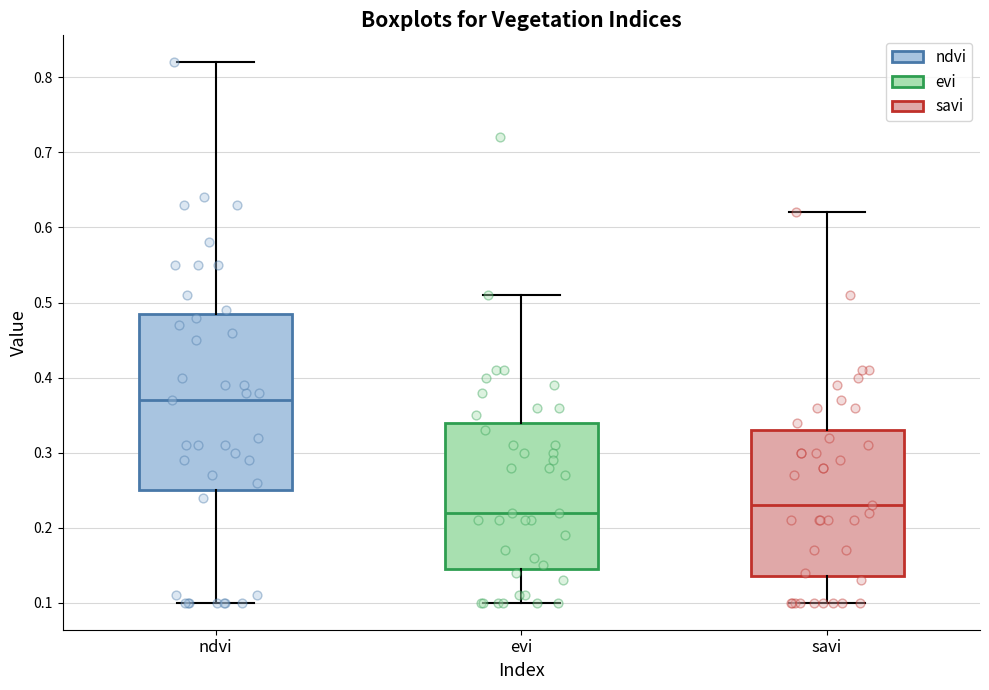

Reading left to right, transcribe this box plot: for each box, give where its median line is, the range the box spans, and where its two whiskers end, as read against the y-axis. The values are not printed on the chart, so give them approximately, as read against the axis.

ndvi: median 0.37, box 0.25 to 0.49, whiskers 0.10 to 0.82
evi: median 0.22, box 0.15 to 0.34, whiskers 0.10 to 0.51
savi: median 0.23, box 0.14 to 0.33, whiskers 0.10 to 0.62